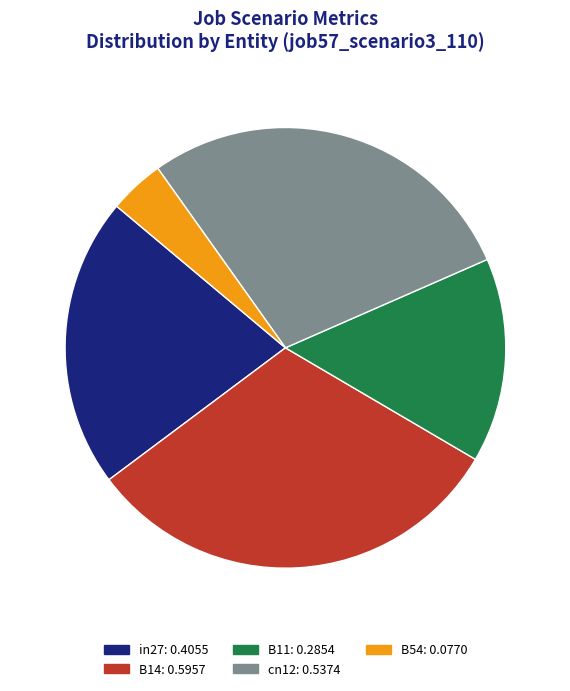

Does B54 account for over 50% of the chart?

No